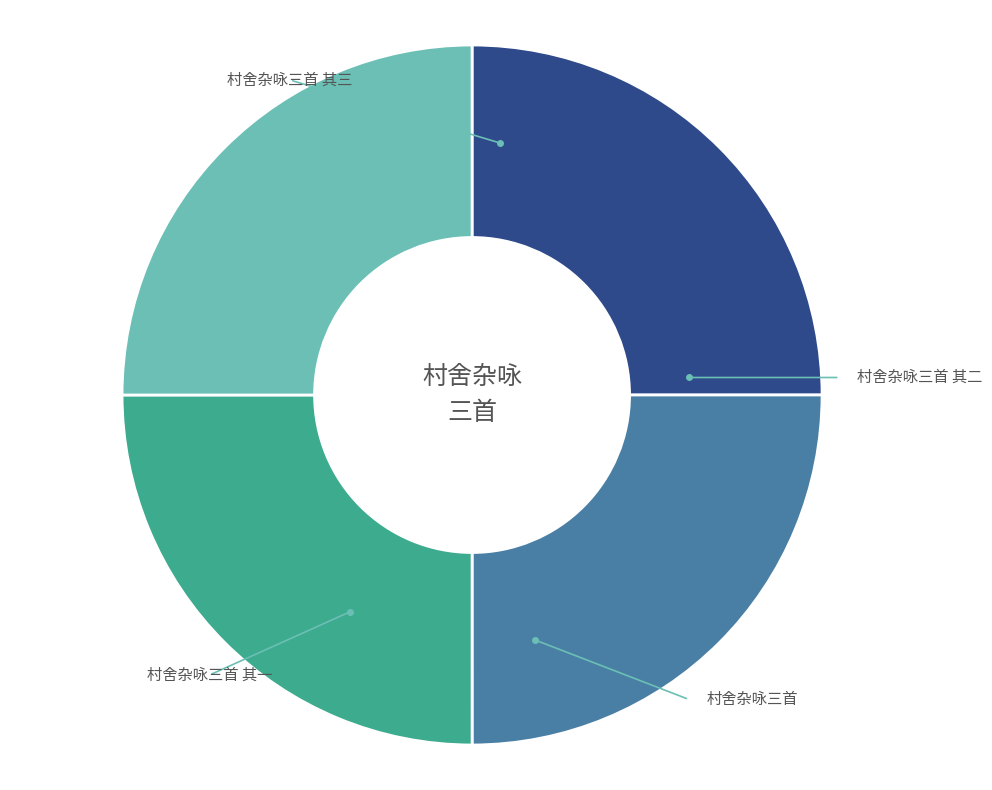

What percentage is the 村舍杂咏三首 其一 slice, to the nearest percent?

25%